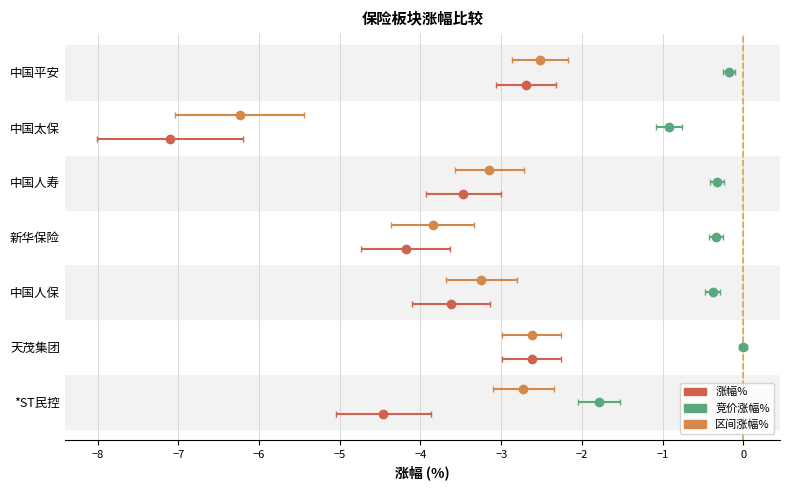

What is the total value across all series at 中国平安?

-5.4